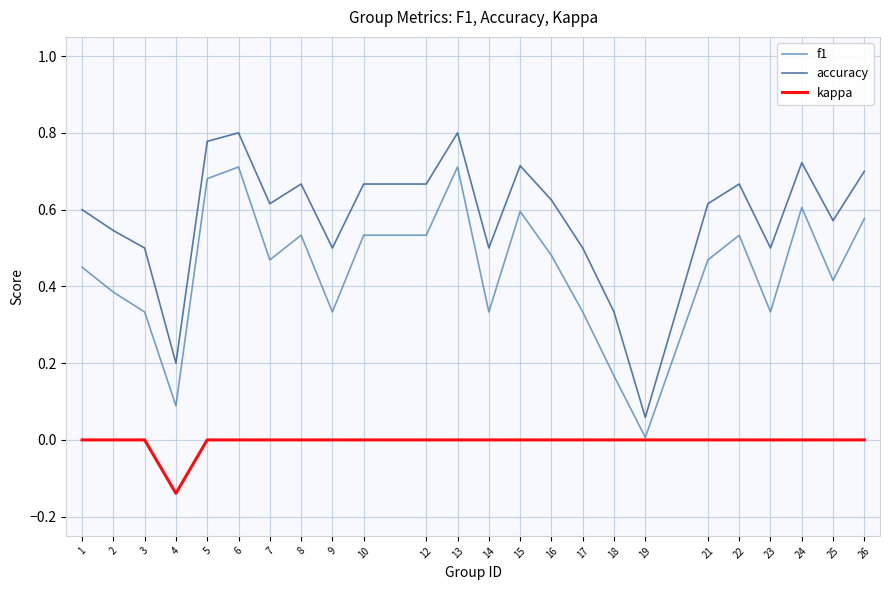

List the series in order of their peak value, lowest first.

kappa, f1, accuracy